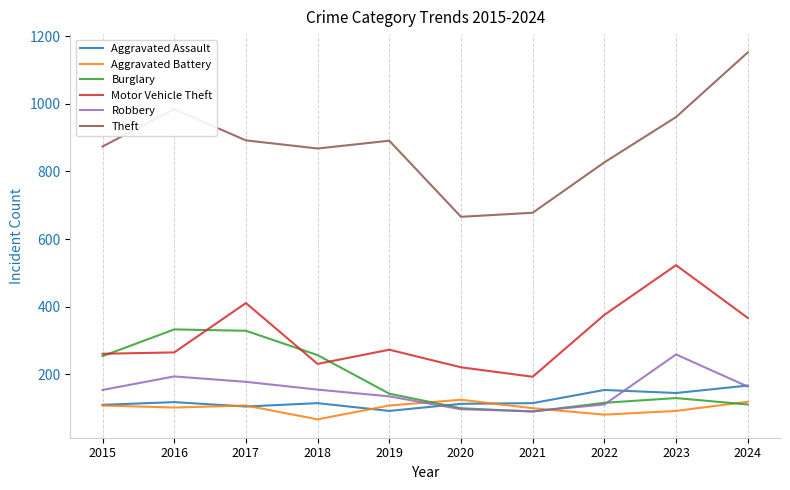

What value does the Theft series have at 2019, to the nearest 50?

900